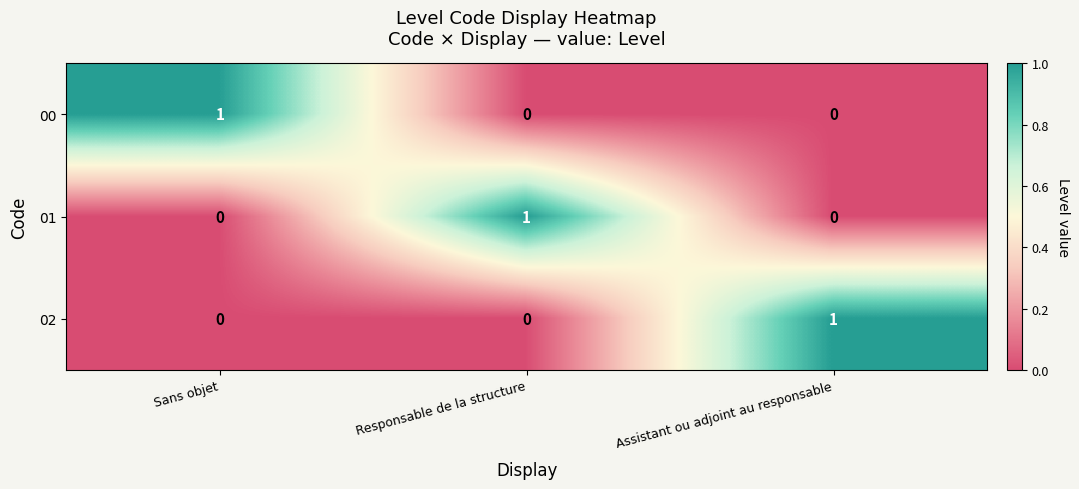

Count the 02 values in the range 0 to 1.

3